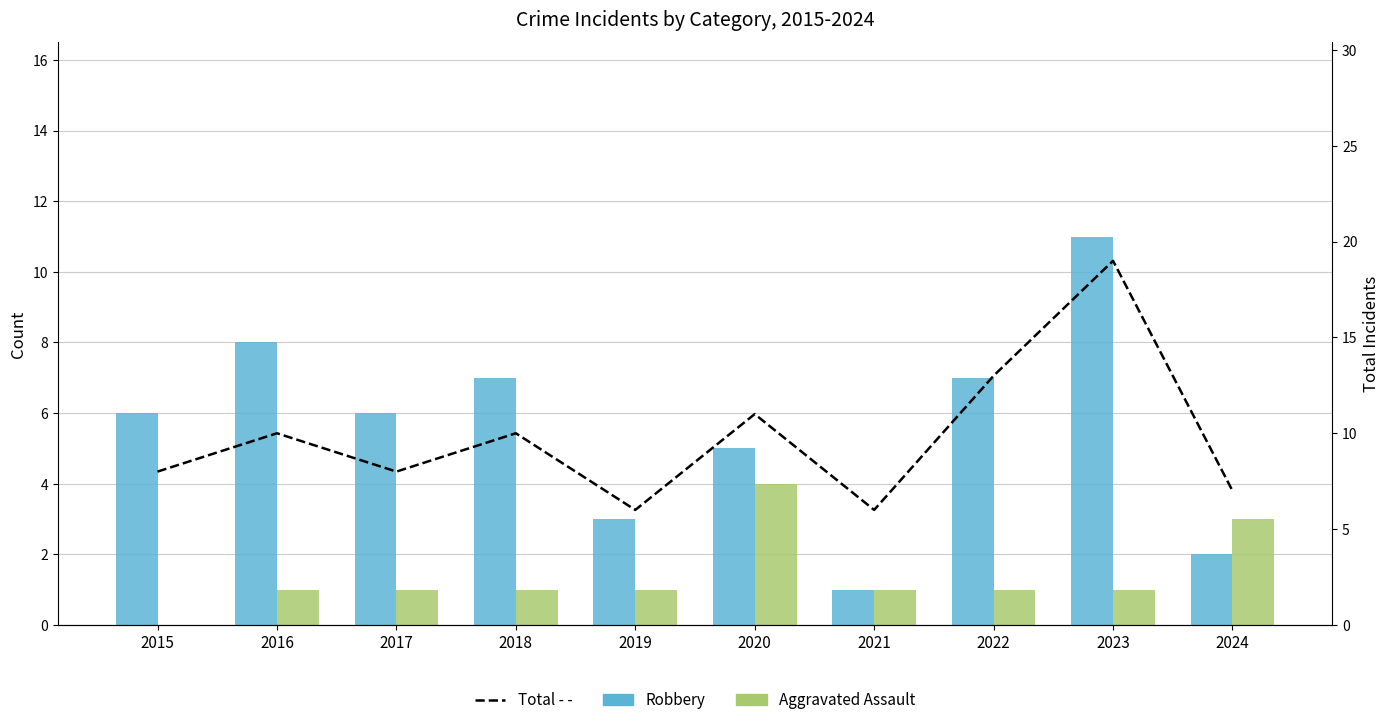

Are the bars grouped side by side (vs. stacked)?

Yes